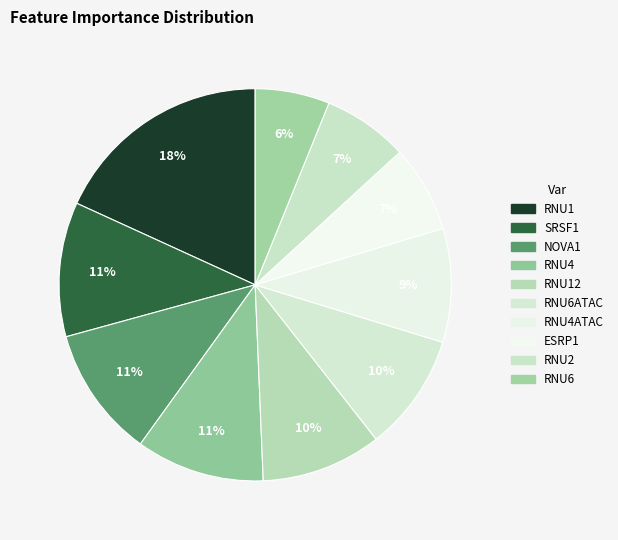

To the nearest percent, what portion does NOVA1 represent?

11%